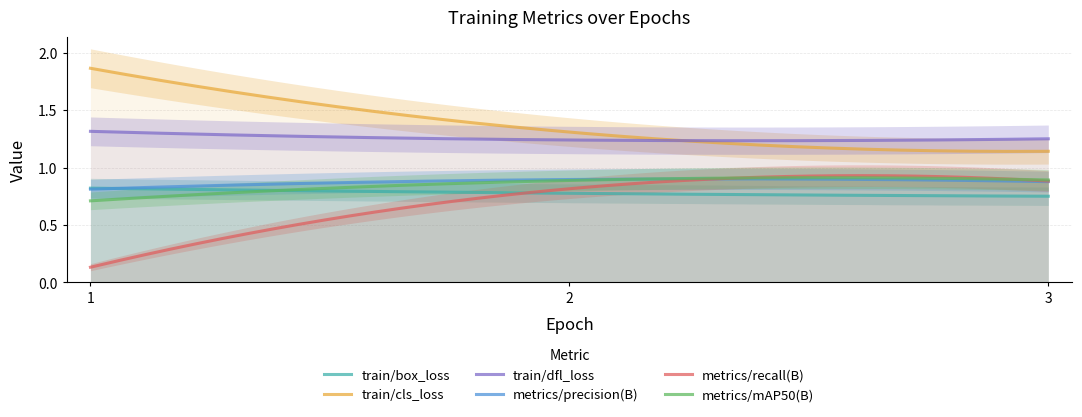

Is this an area chart (filled region under the line)?

No